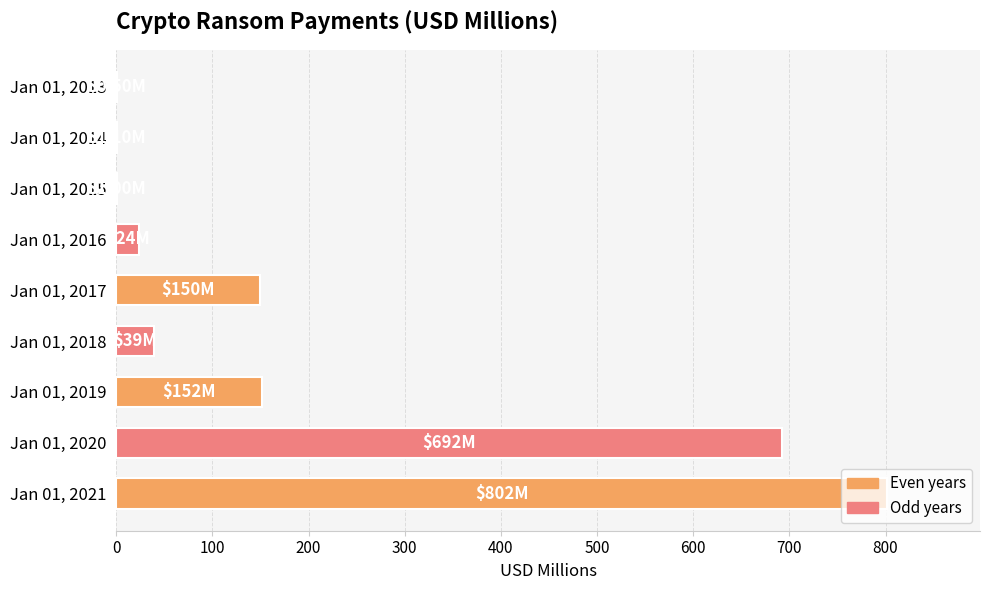

What is the ratio of the value at Jan 01, 2021 to the value at Jan 01, 2019?

5.3